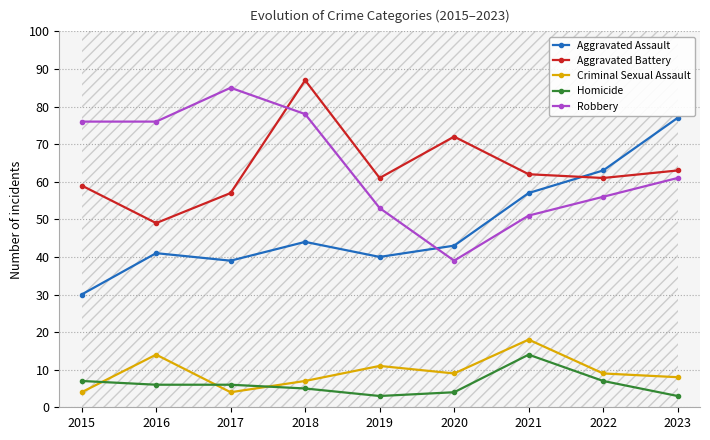

At which label does Robbery first exceed 61?

2015